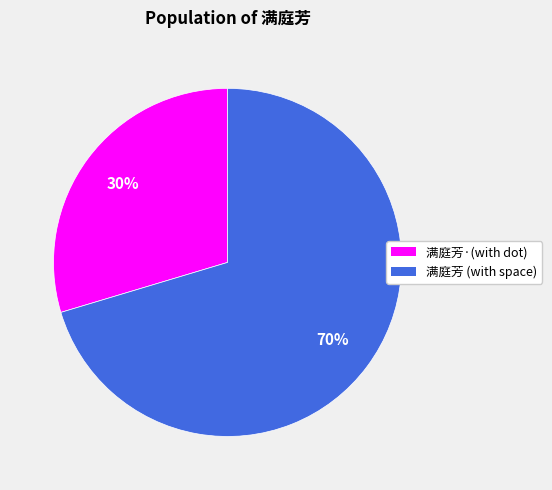

To the nearest percent, what portion does 满庭芳·(with dot) represent?

30%